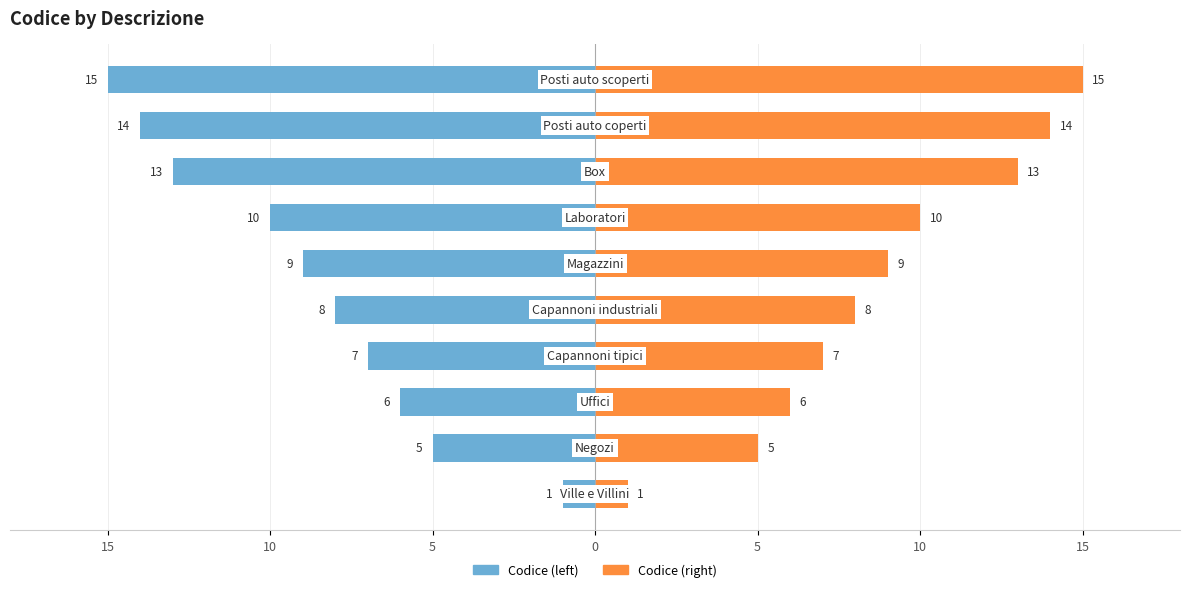

List the series in order of their peak value, highest first.

Codice (right), Codice (left)